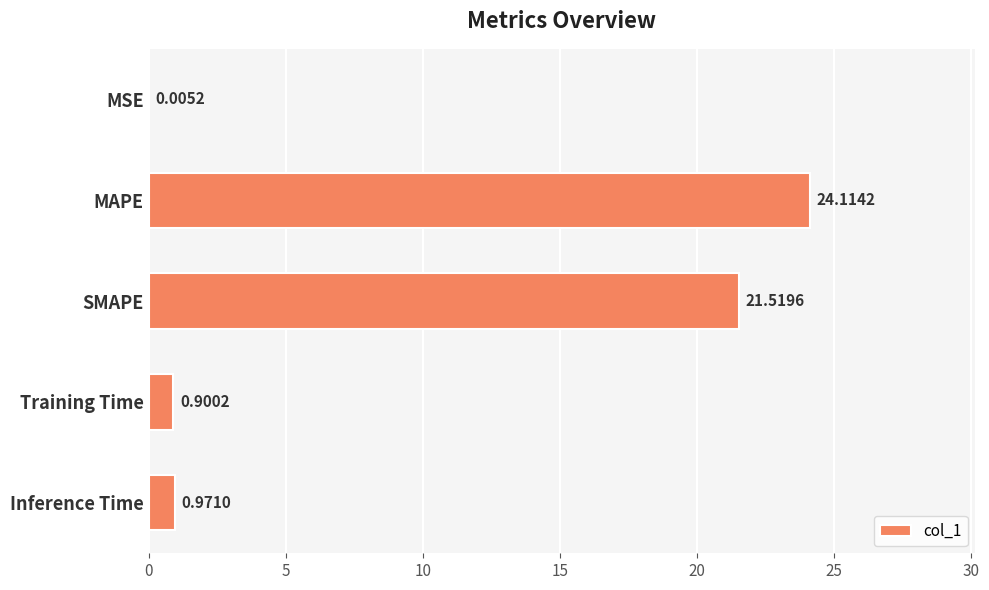

What is the change in value from SMAPE to Inference Time?

-20.5